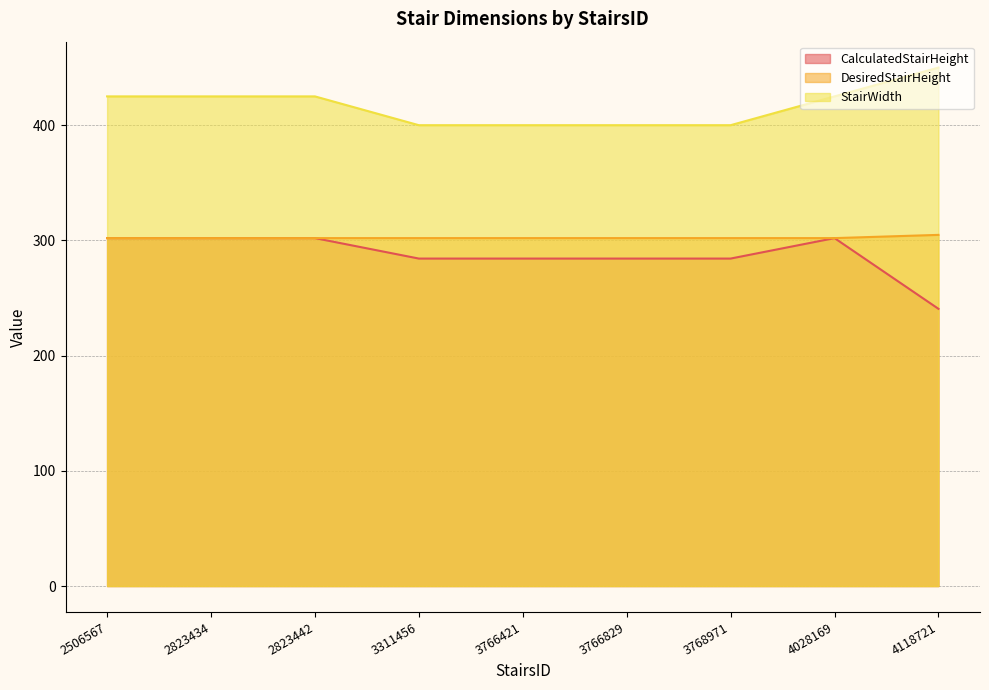

Which category has the highest value in the StairWidth series?

4118721